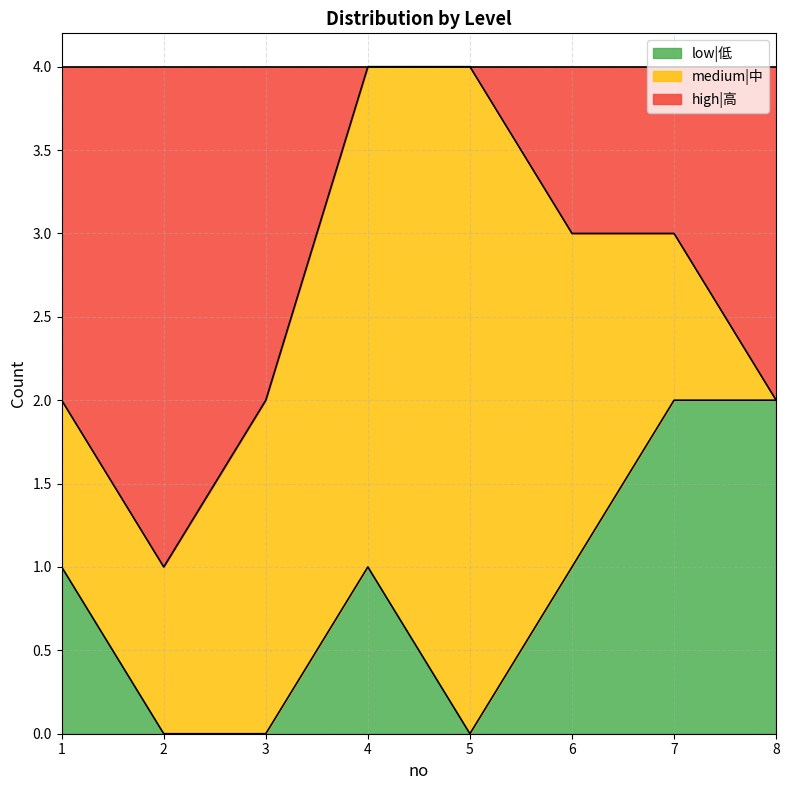

The value of low|低 at 1 is 1. True or false?

True